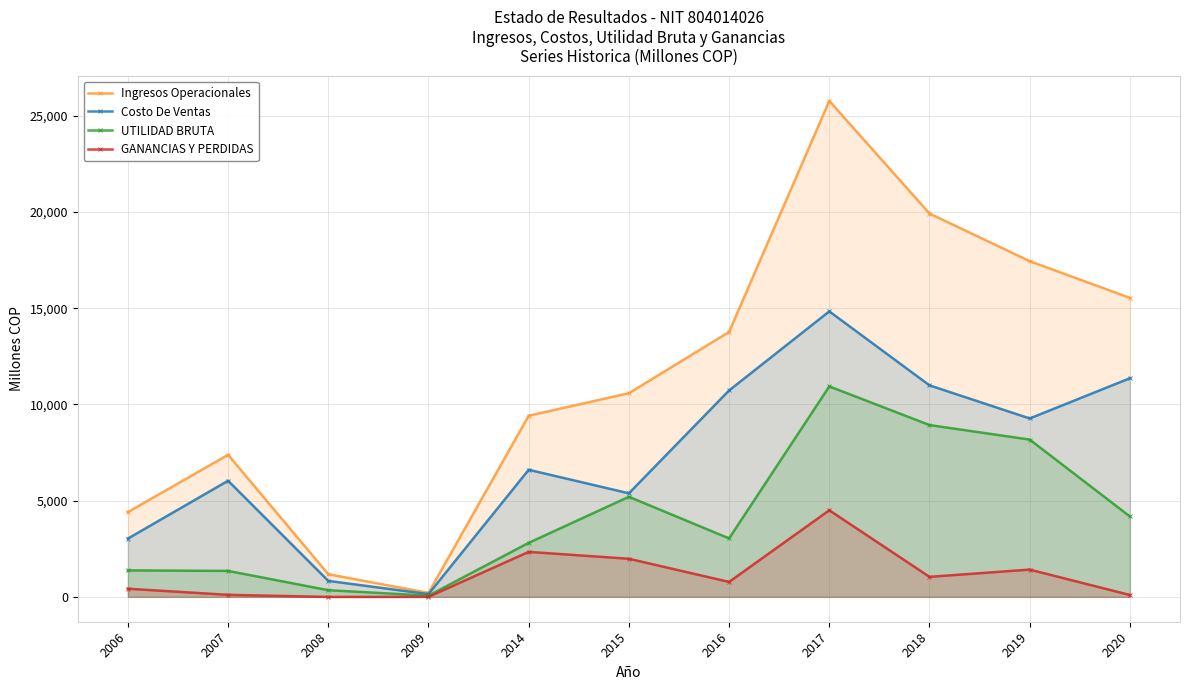

Which label corresponds to the largest value in the chart?

2017